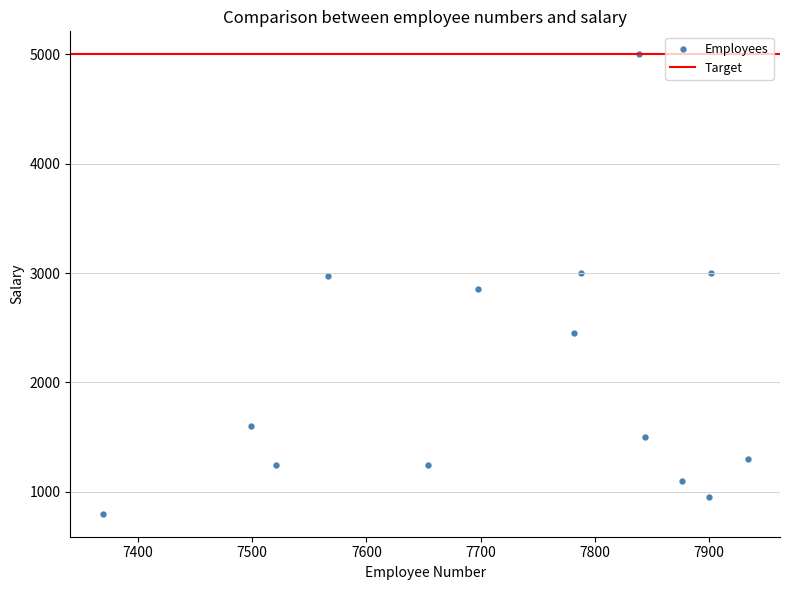

What is the range of X values (max minus min)?

565